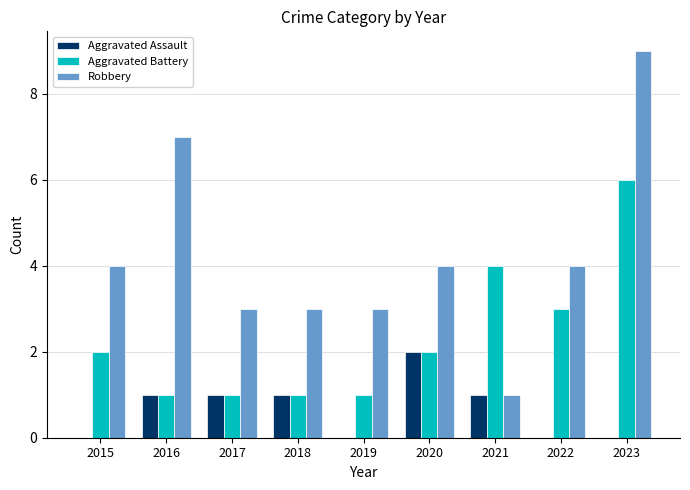

The value of Aggravated Battery at 2018 is 1. True or false?

True